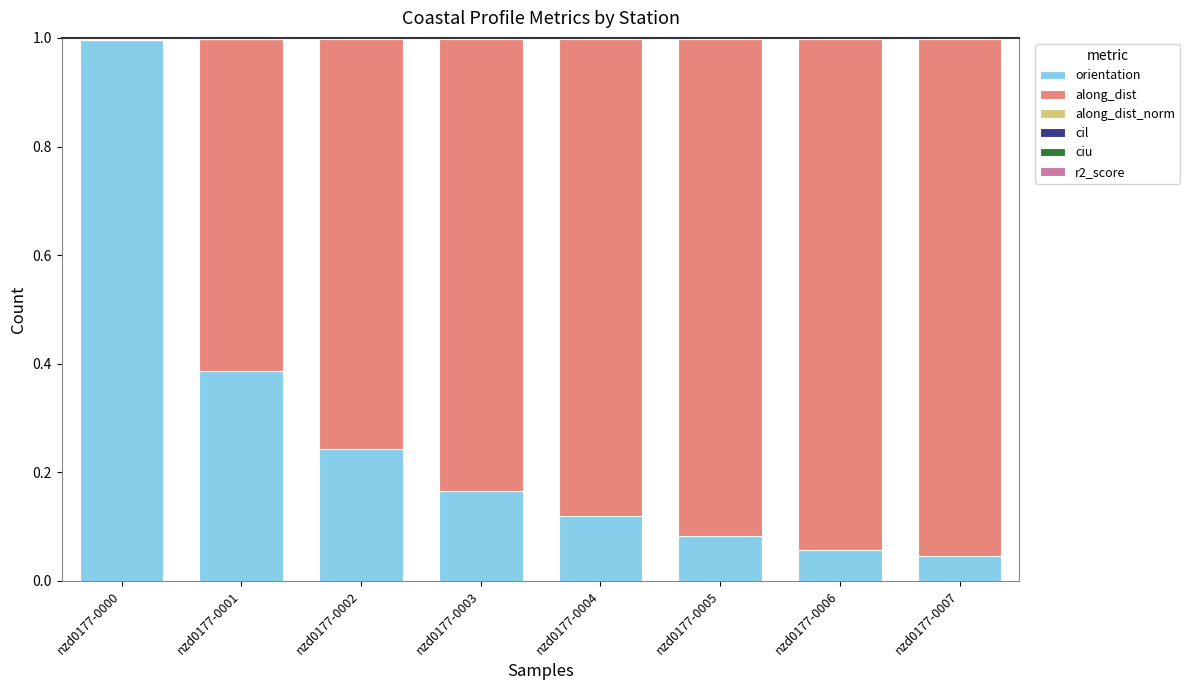

Is it true that orientation equals 1.0 at nzd0177-0000?

True